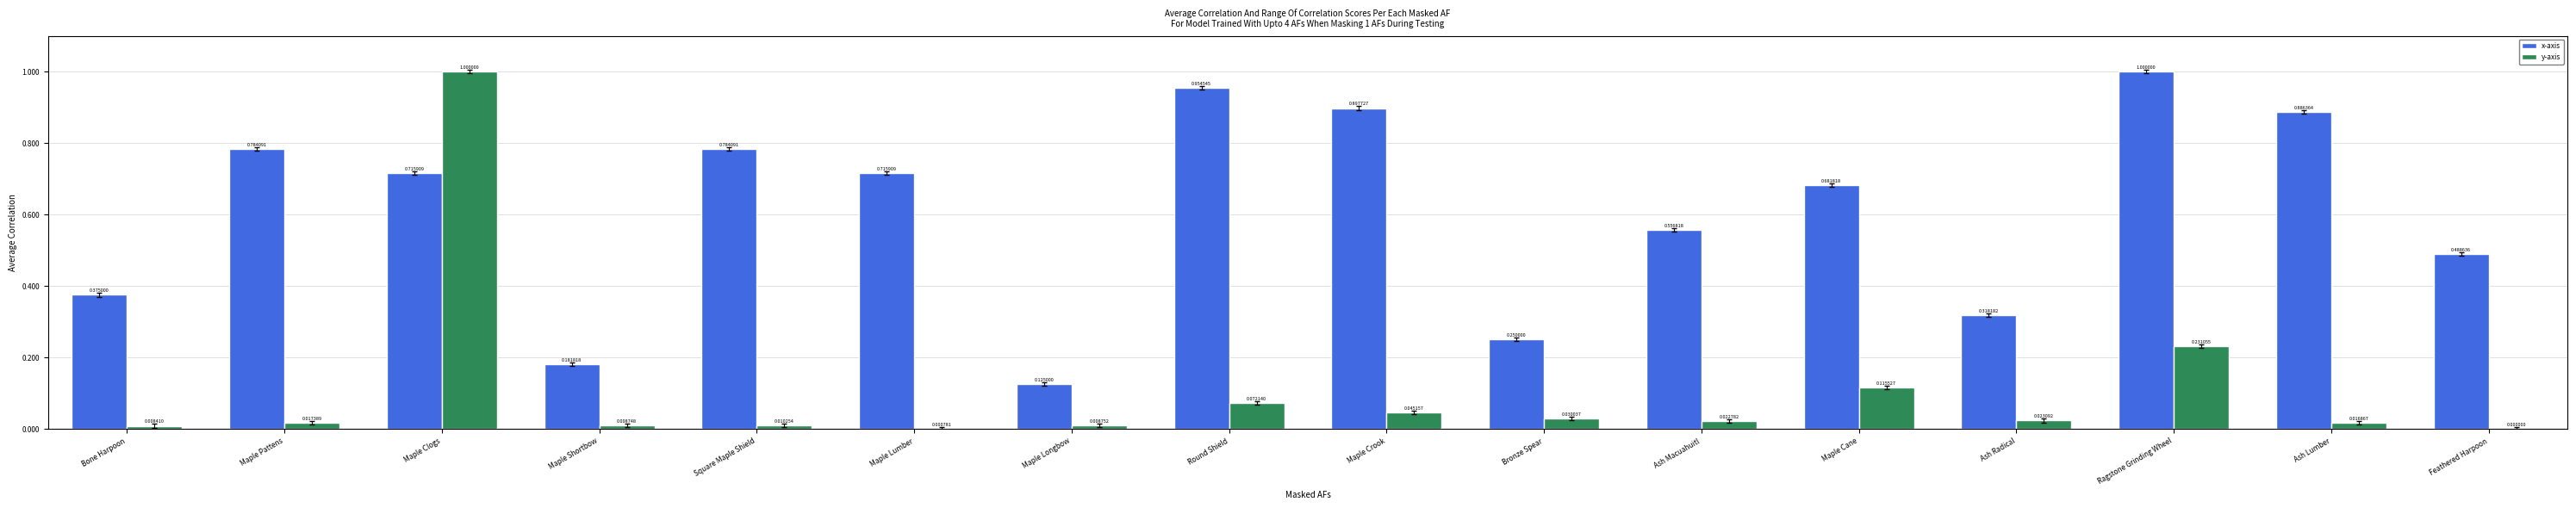

How many values in y-axis are above zero?

15